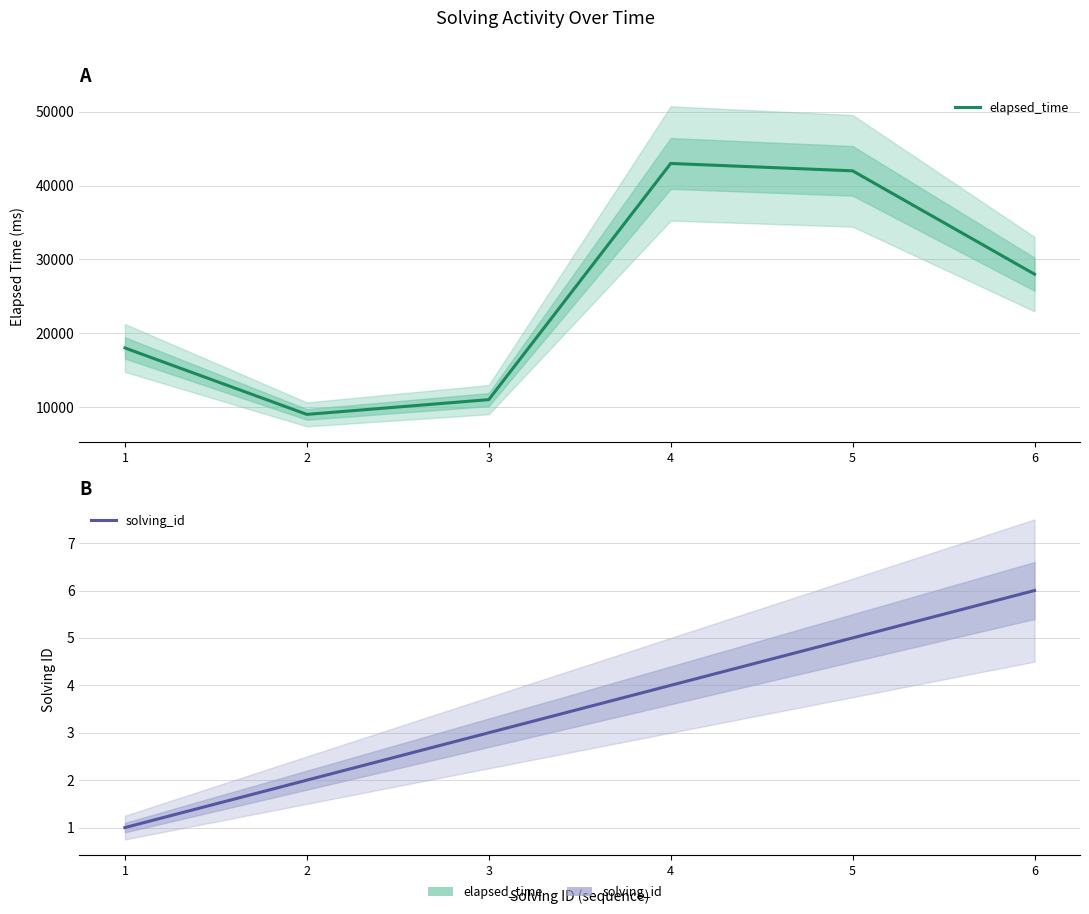

List the series in order of their overall mean, highest first.

elapsed_time, solving_id